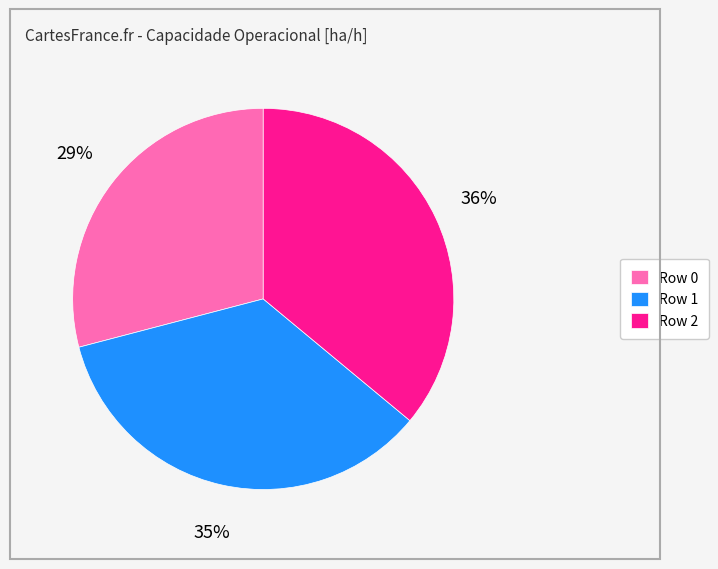

Count the number of slices in the pie.

3